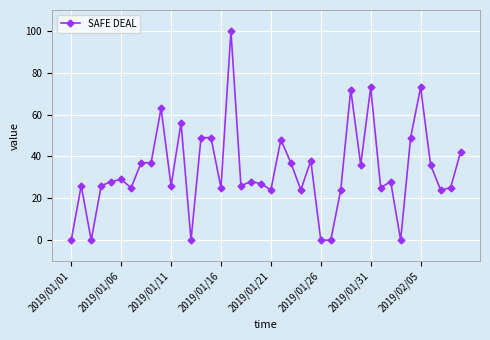

True or false: there are more than 0 points higher than both neighbors.

True